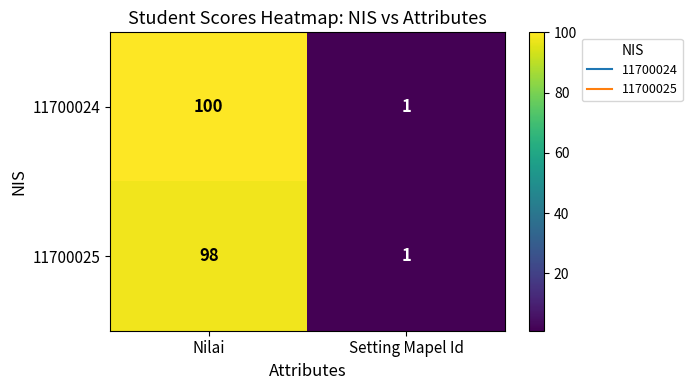

Which series has the widest spread of values?

11700024